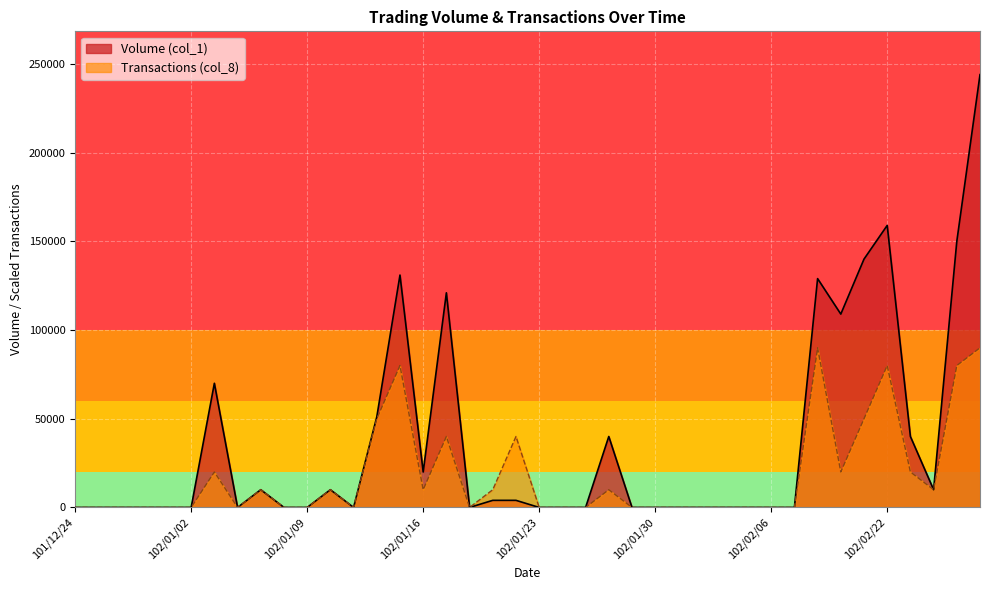

Which has a higher value, 102/01/30 or 101/12/25?

102/01/30